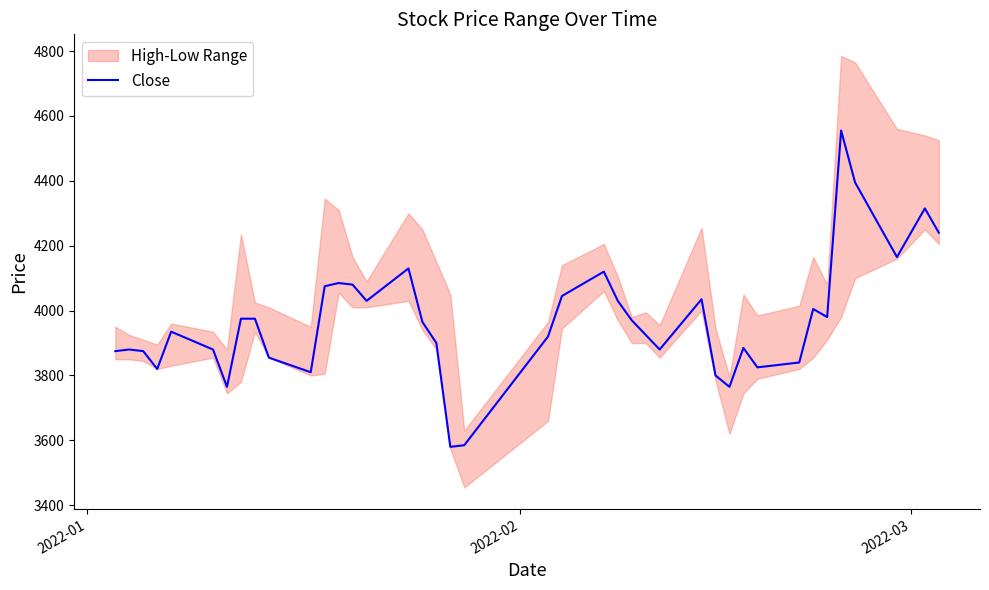

What is the difference between the second highest and second lowest values?

810